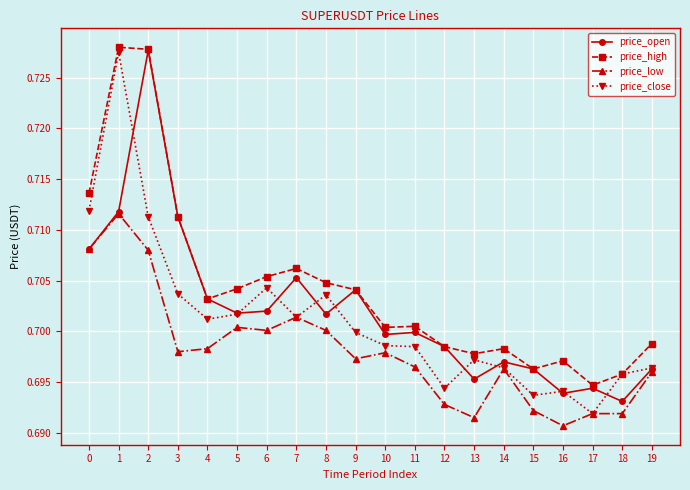

Which series has the largest range (max minus min)?

price_close